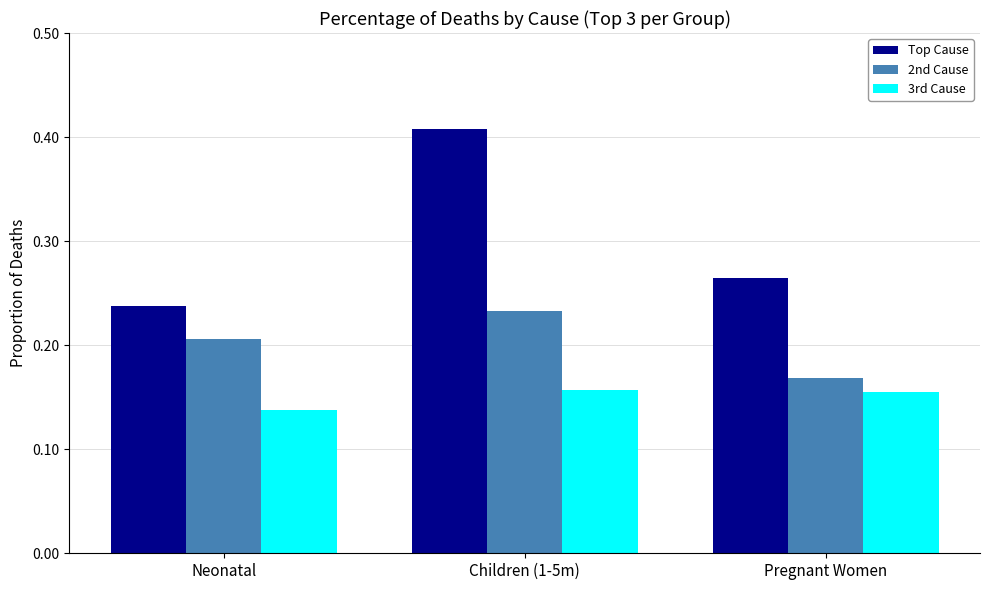

What position from the right is Pregnant Women?

1